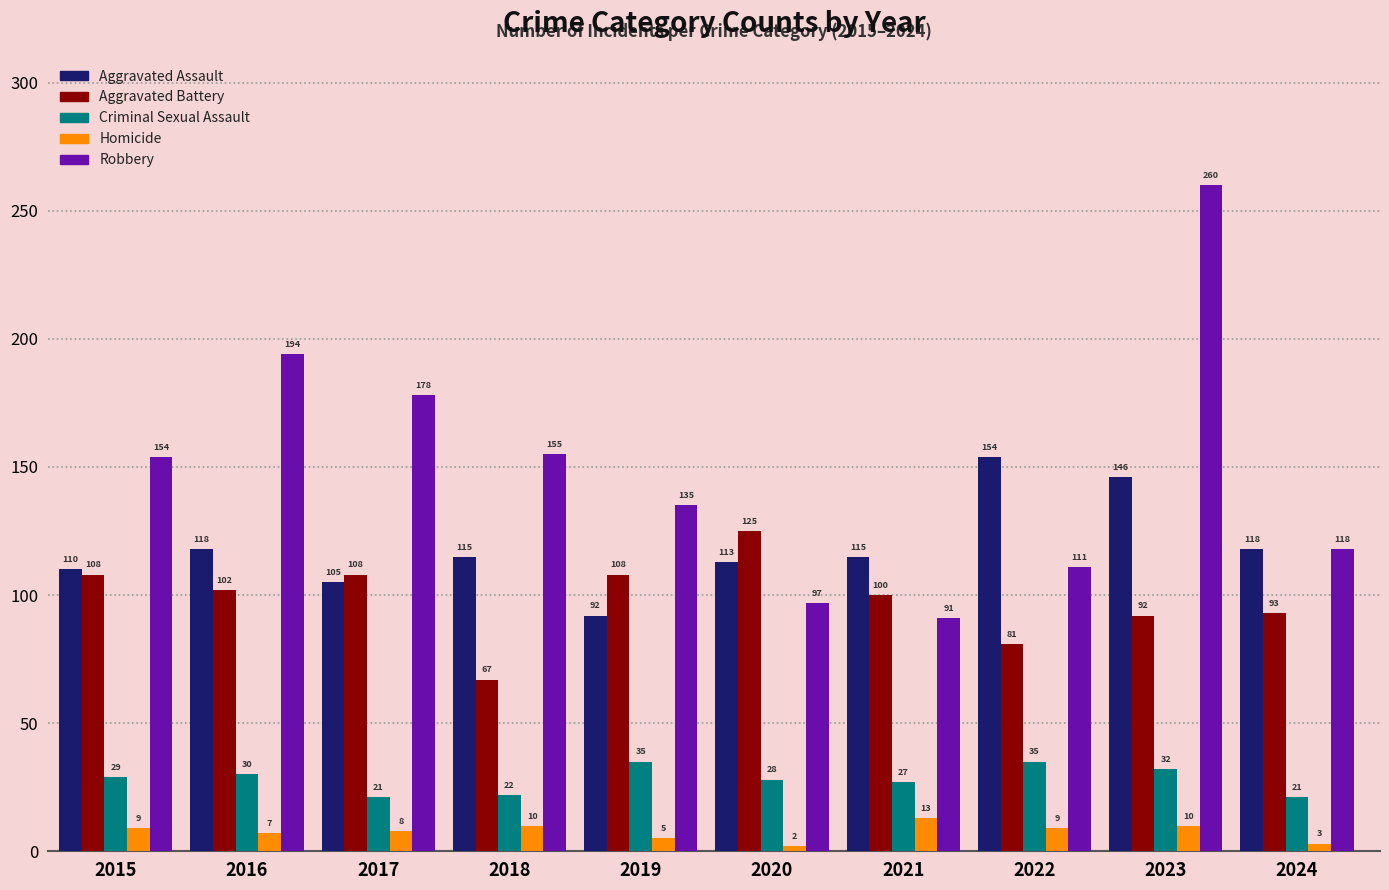

What is the value of the Criminal Sexual Assault bar at the 10th from the left?

21